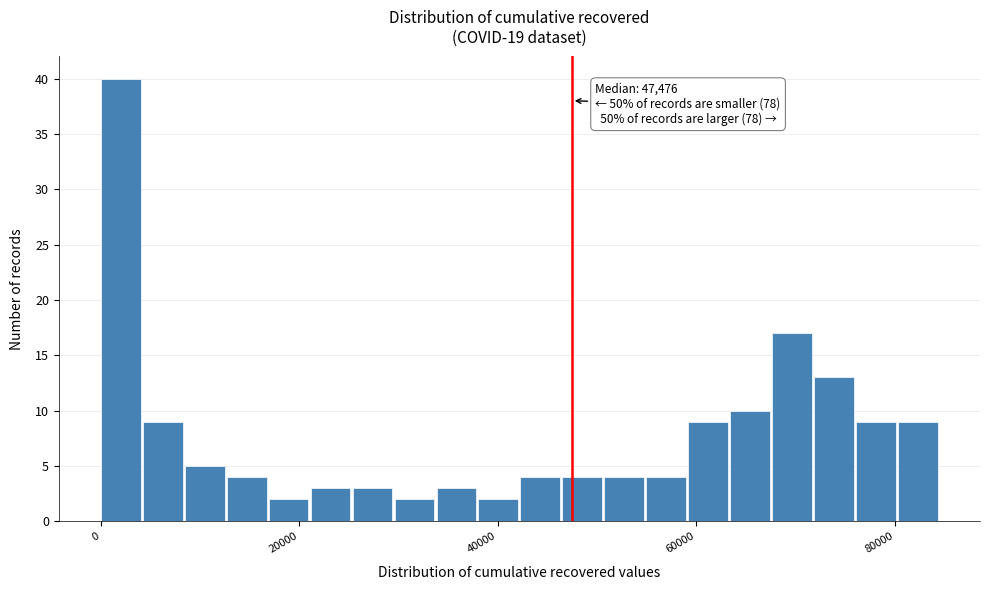

Read against the x-axis, roughly where is the centre of the tallest bar?

2000